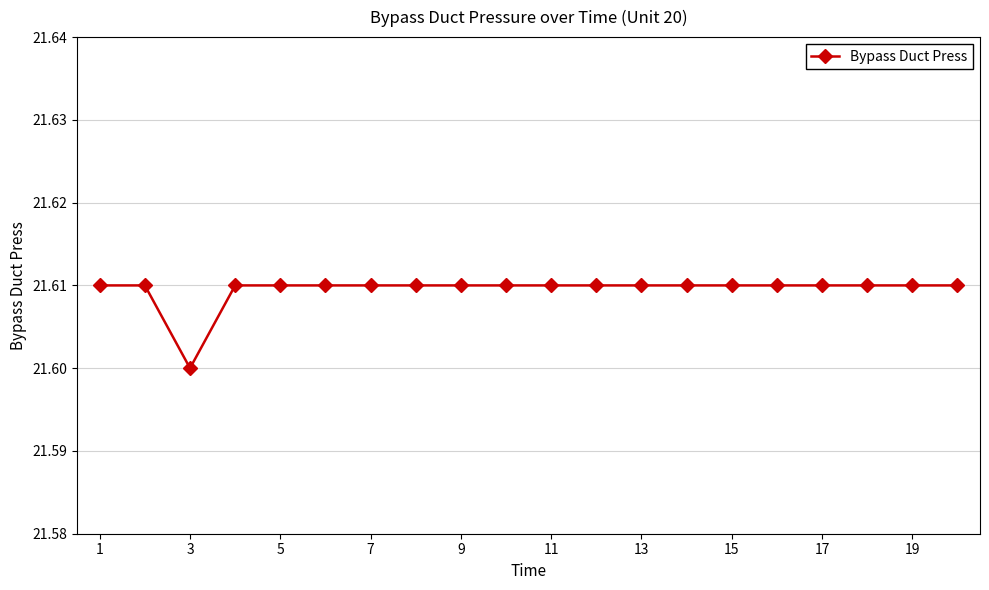

What is the sum of all values?

432.2